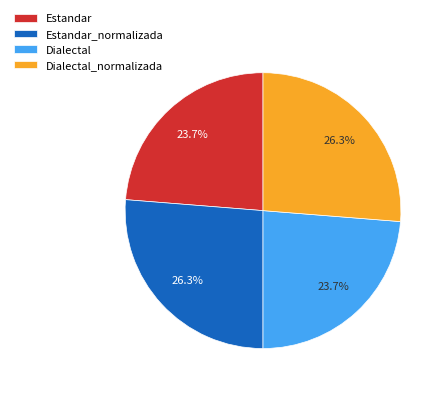

What is the ratio of the value at Estandar_normalizada to the value at Estandar?

1.1